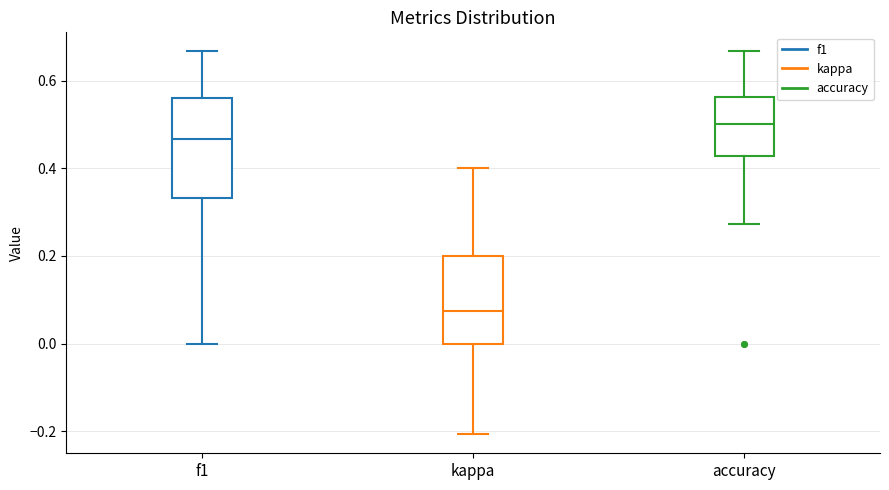

Which box is the tallest, from its lower edge to its upper edge?

f1